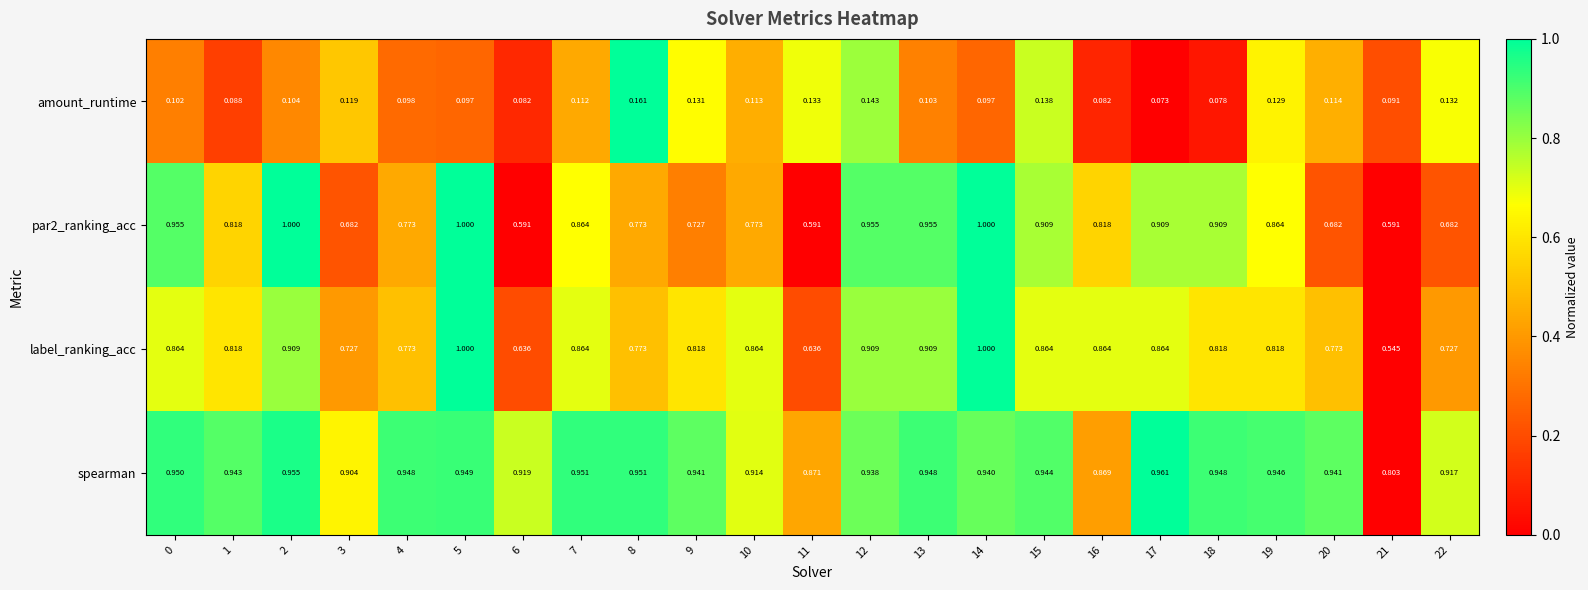

Is the value of amount_runtime at 19 greater than the value of spearman at 13?

No